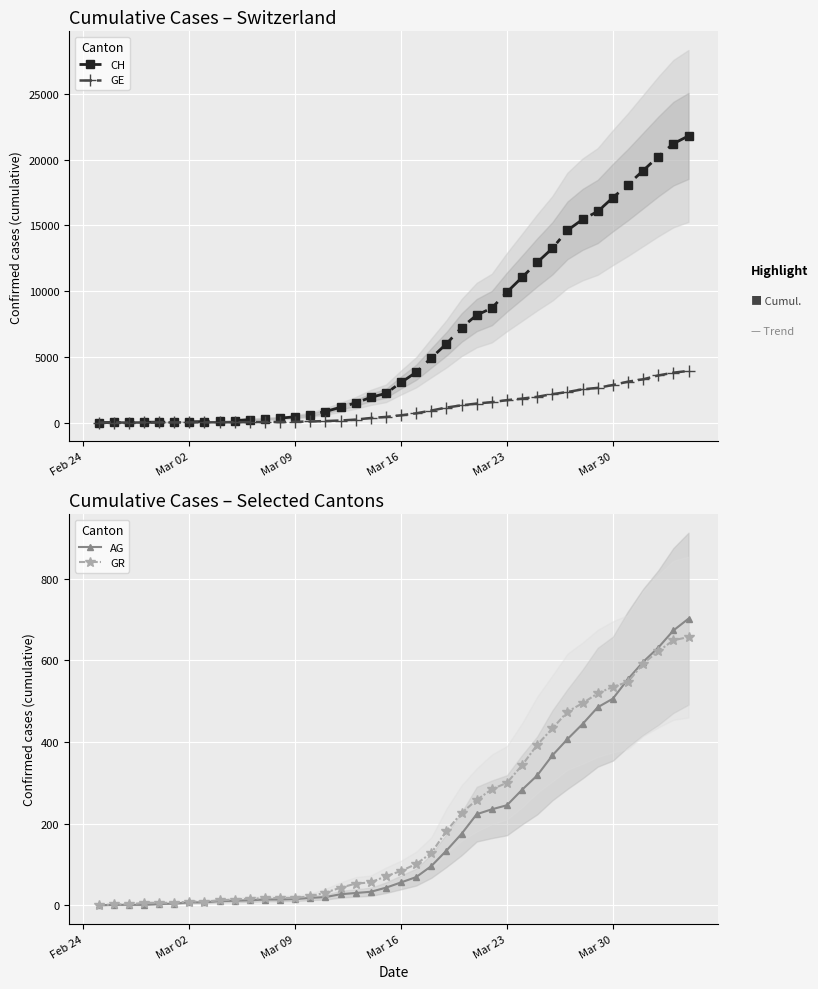

What is the highest value of the CH series?

21806